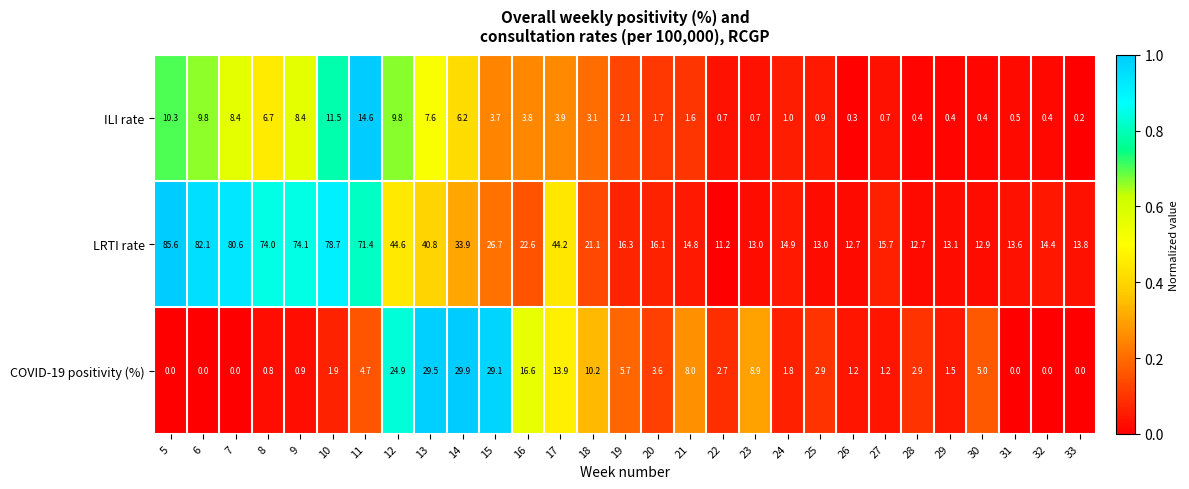

Rank the series at 5 from lowest to highest value.

COVID-19 positivity (%), ILI rate, LRTI rate